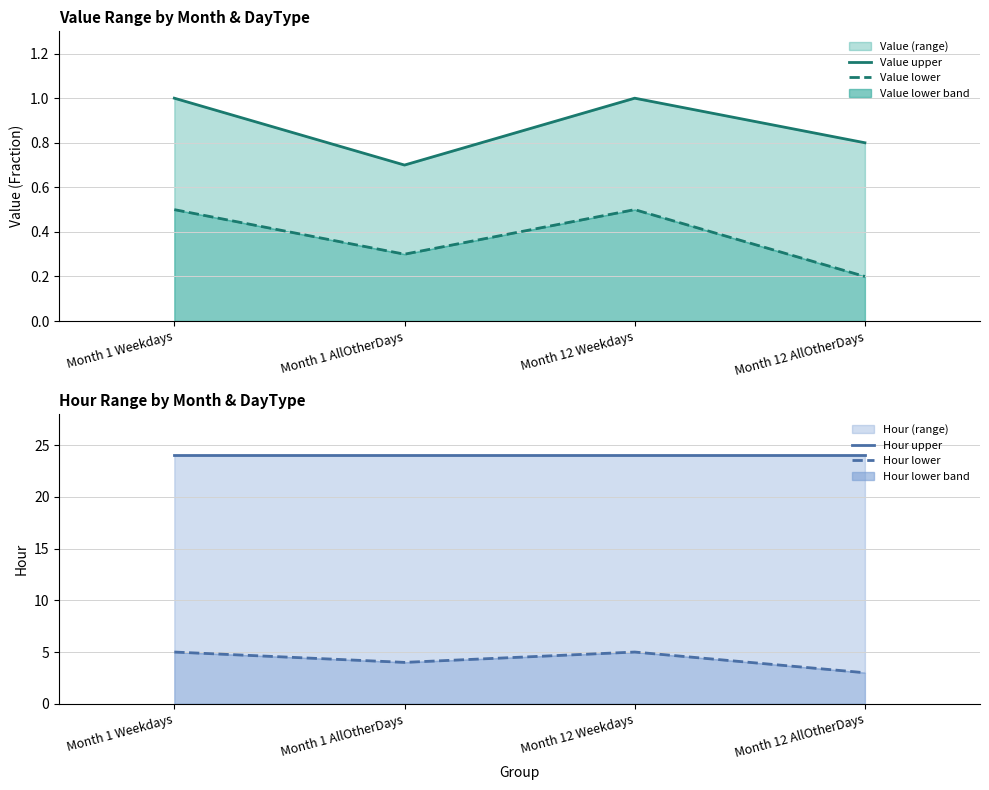

True or false: Hour lower has a value of 7.8 at Month 12 Weekdays.

False